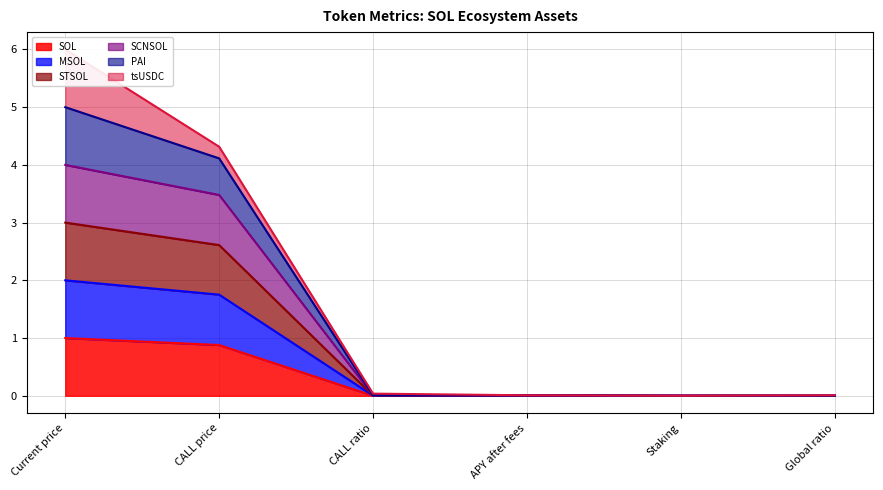

The SOL series shows 0.4 at Current price. True or false?

False